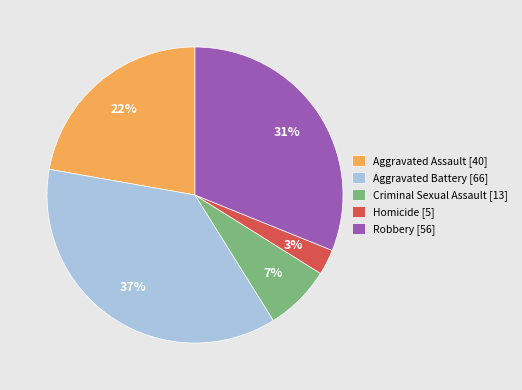

To the nearest percent, what portion does Homicide [5] represent?

3%